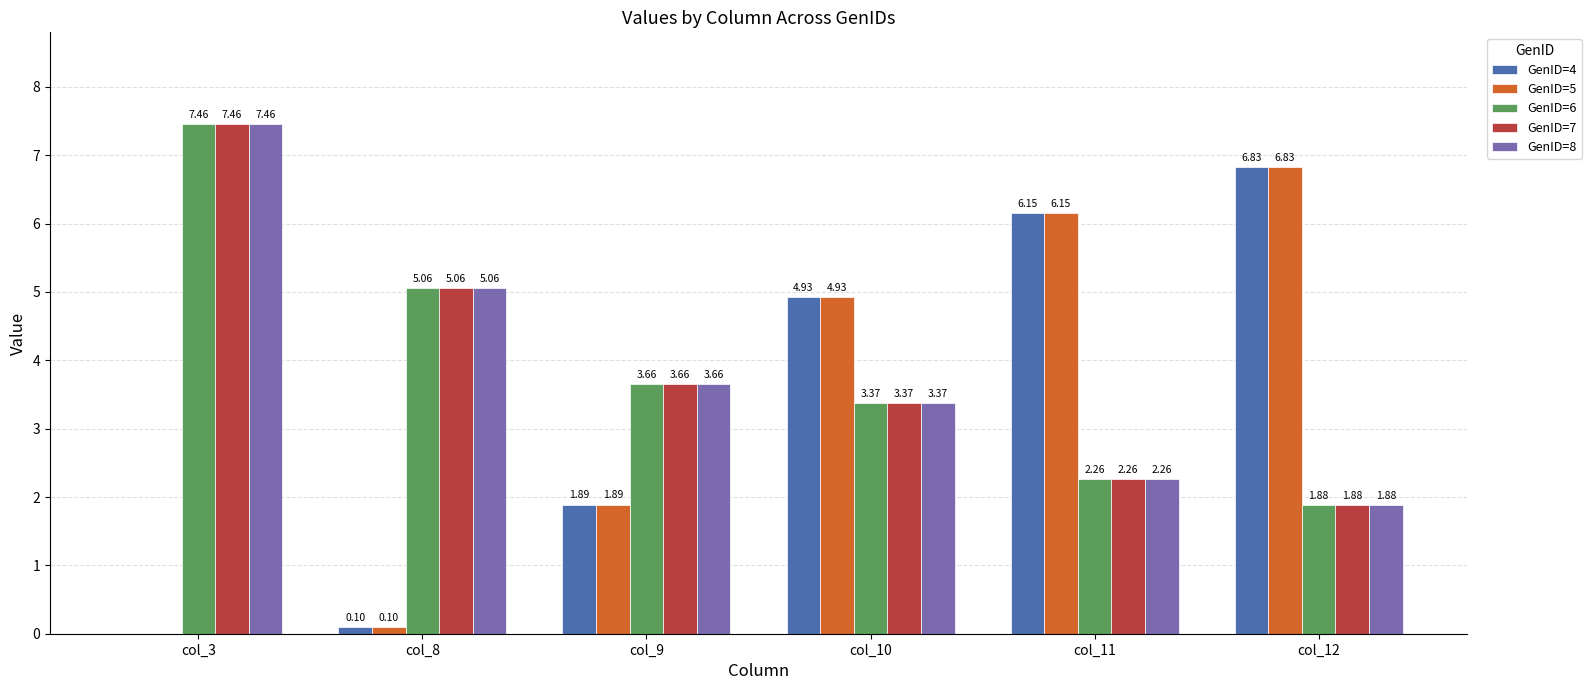

Where does the GenID=4 series first go above 4?

col_10